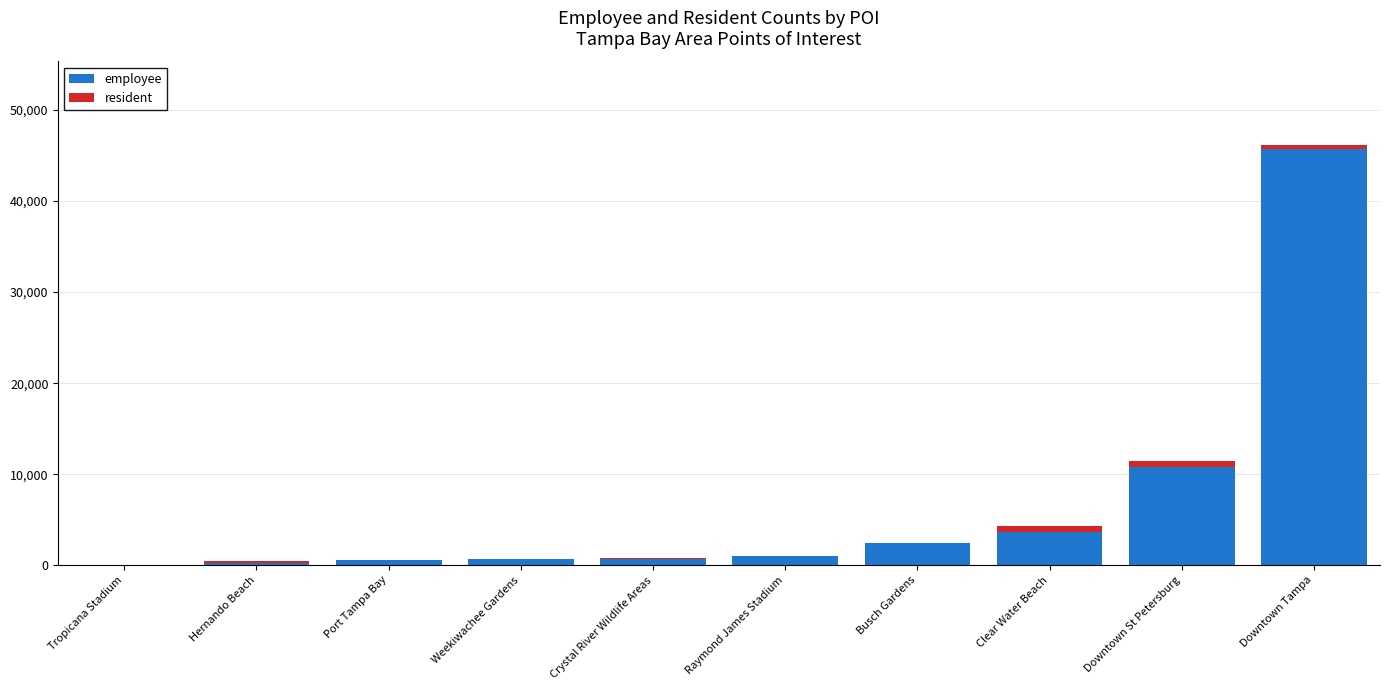

Count the number of data series in this chart.

2